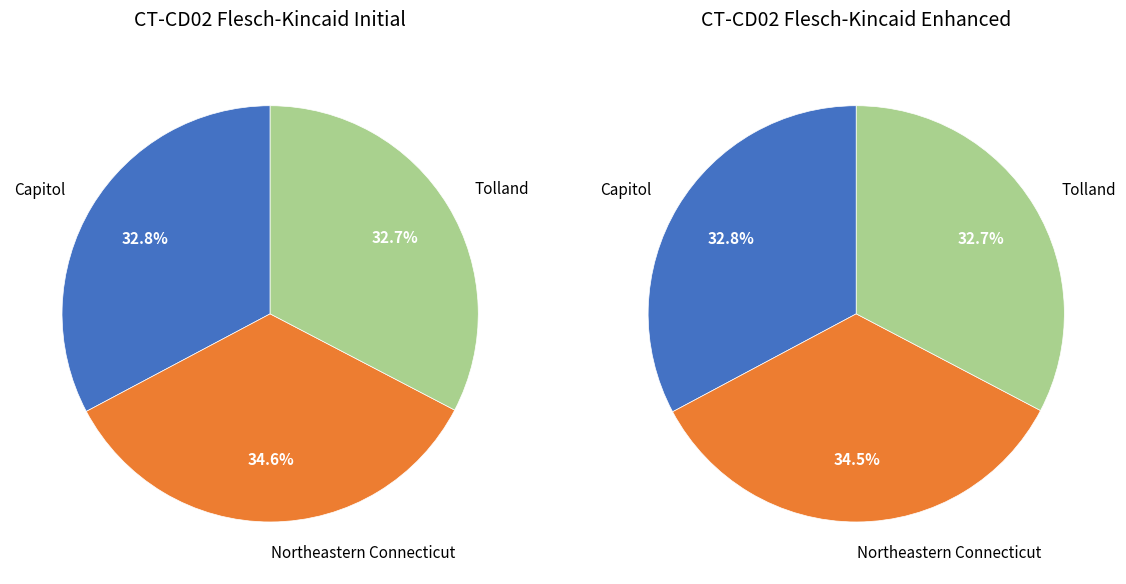

What percentage do Tolland and Capitol together represent?

65.4%